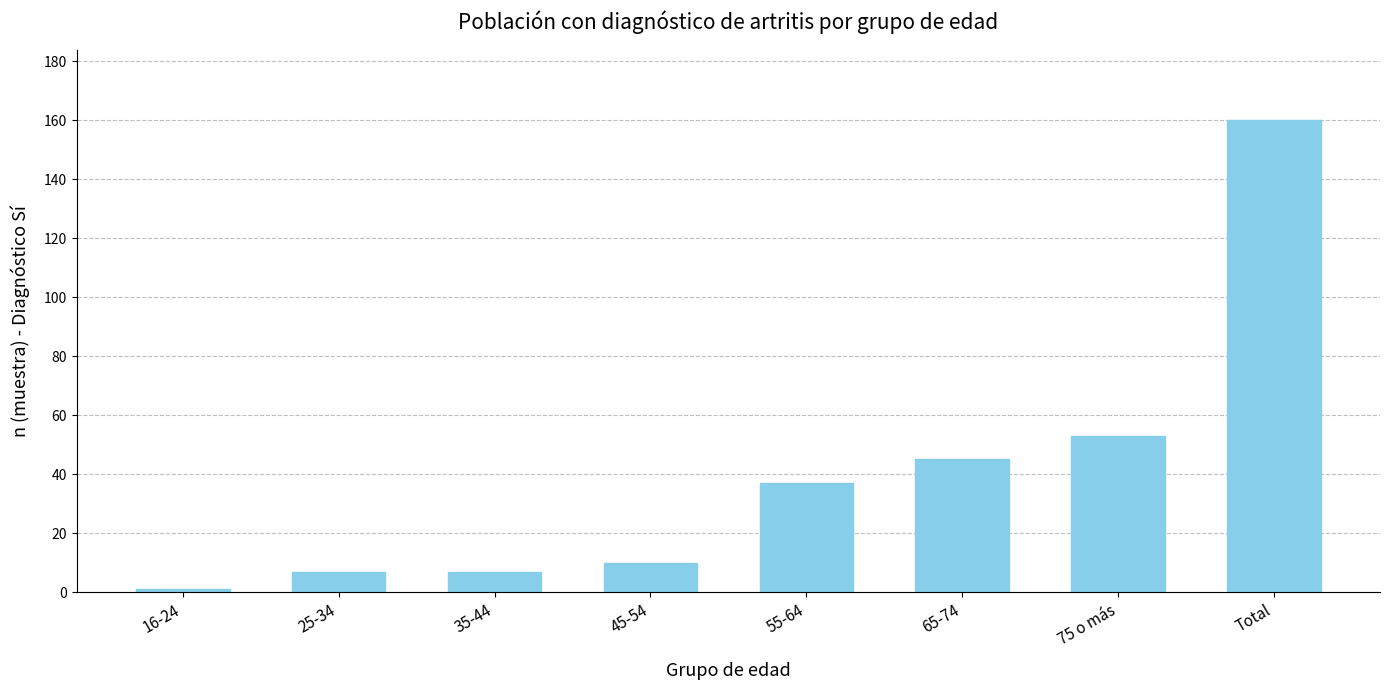

How many series are shown in this chart?

1